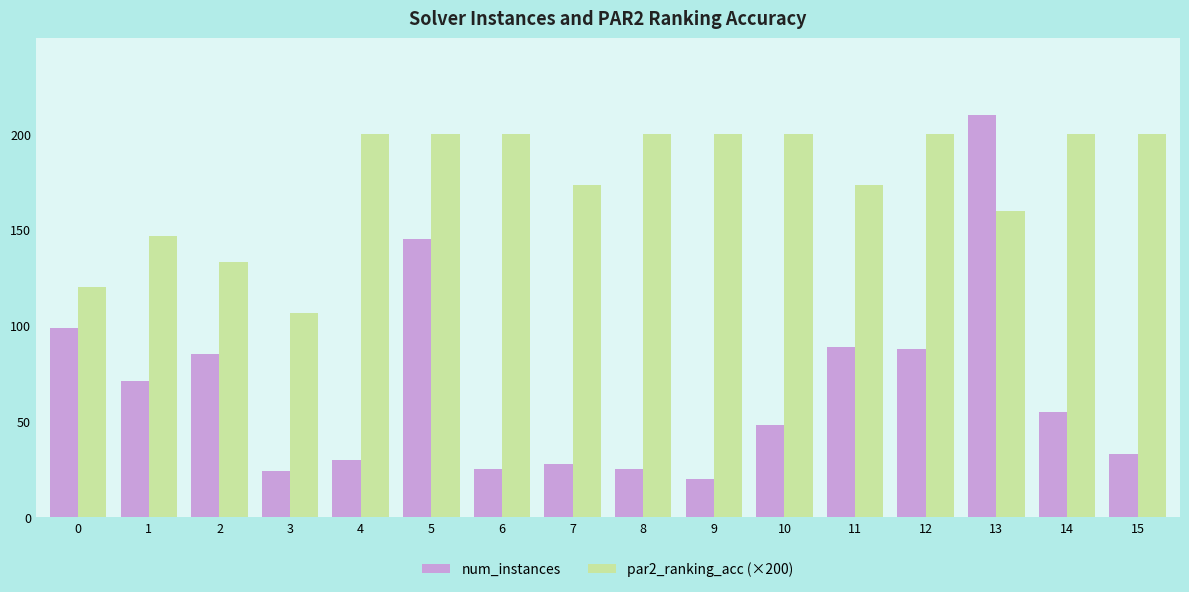

Is the value of par2_ranking_acc (×200) at 10 greater than the value of num_instances at 0?

Yes